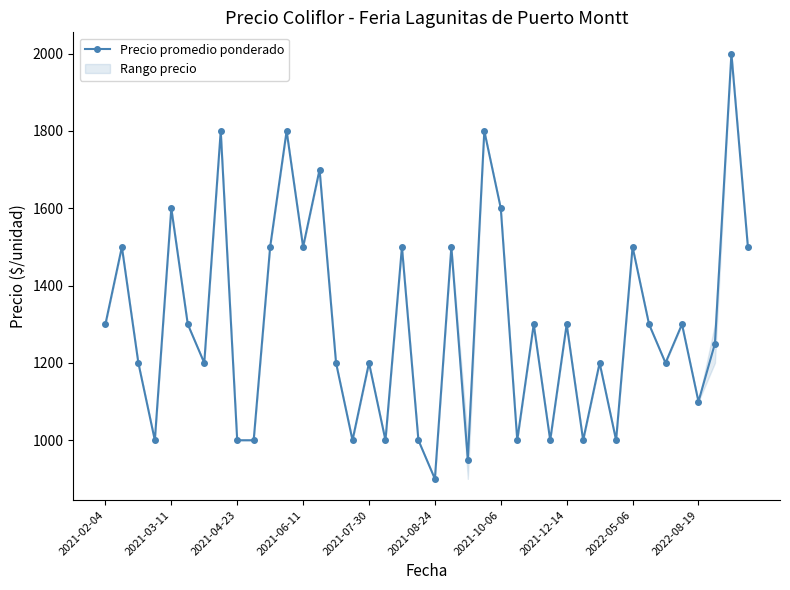

What is the highest value of the Precio promedio ponderado series?

2000